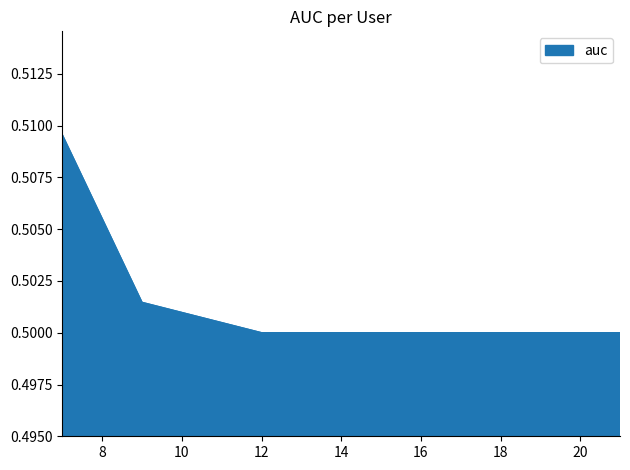

Count the values in the range 0 to 1.

7